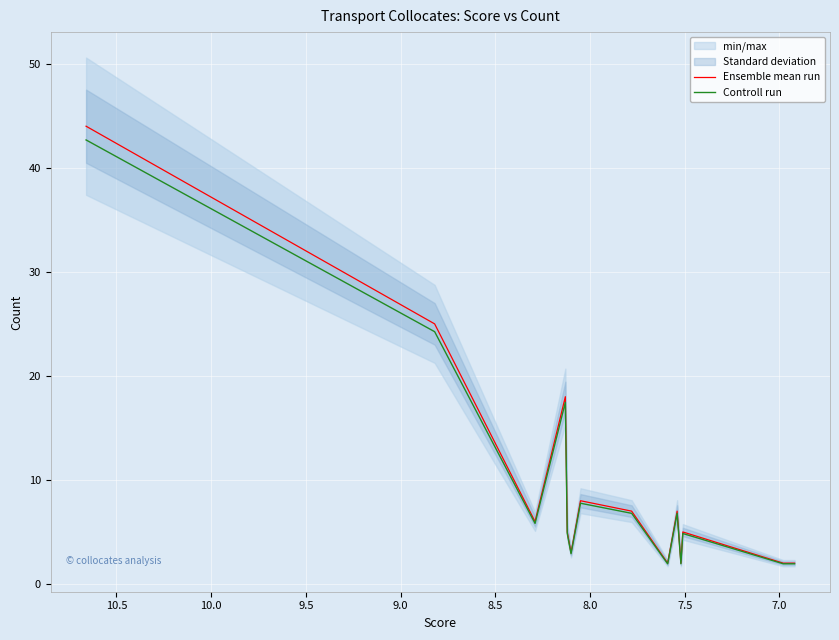

What is the average value of the Ensemble mean run series?

9.2